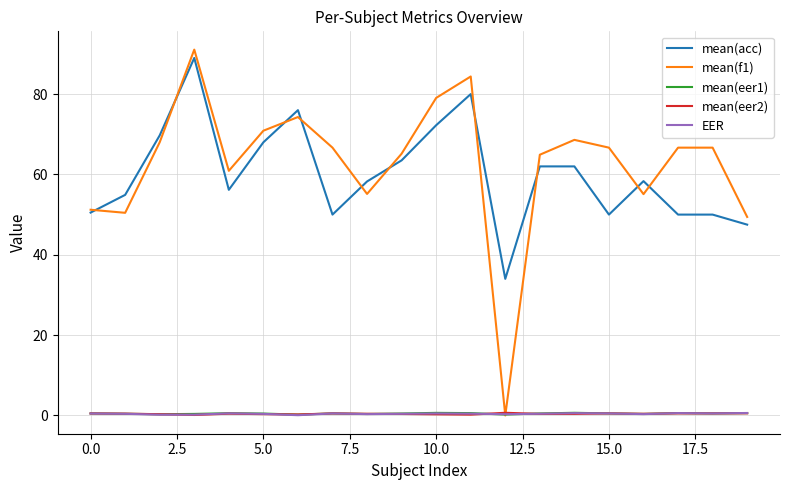

Which series has the largest range (max minus min)?

mean(f1)